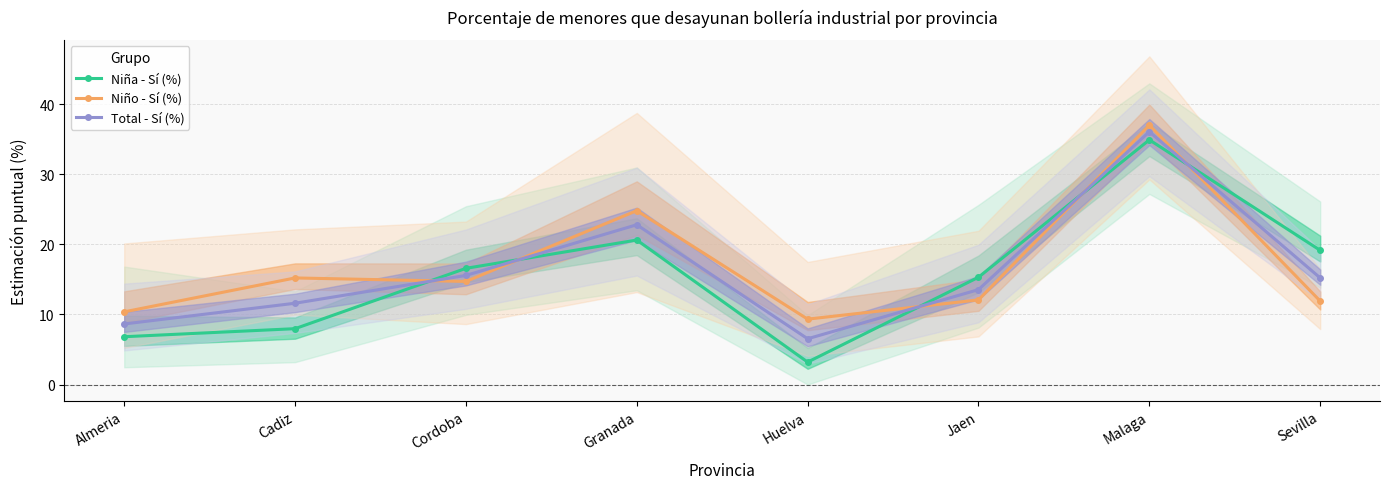

What is the value of the Niña - Sí (%) point at the 5th from the left?

3.2